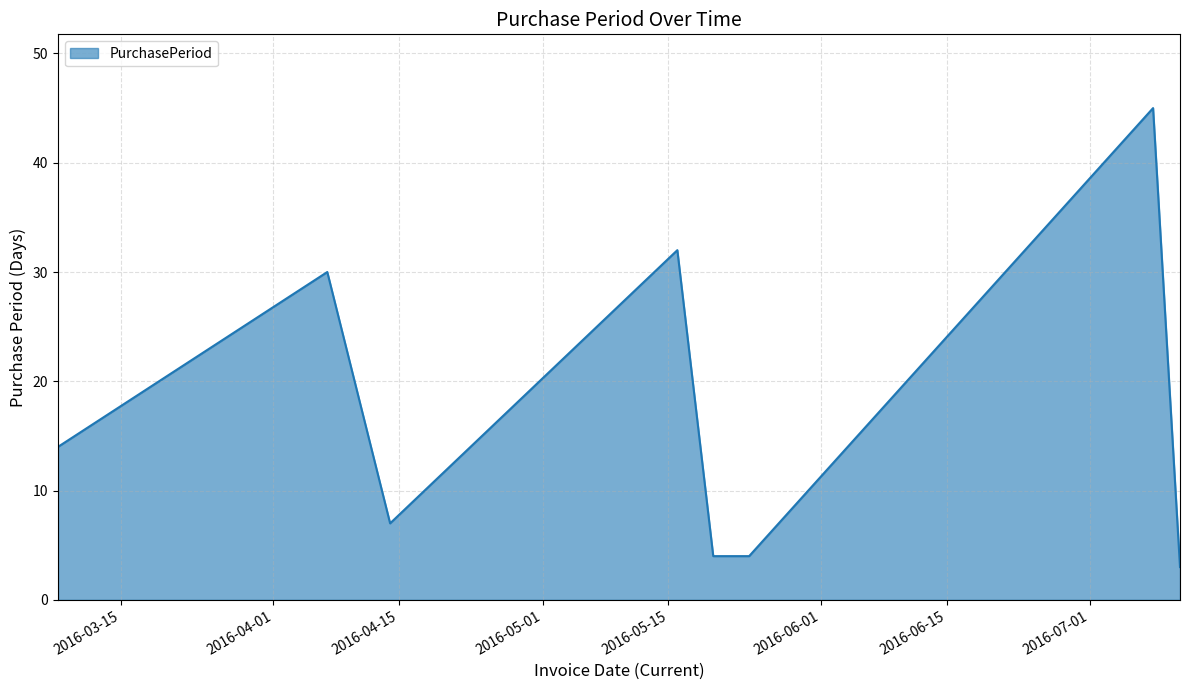

Does the chart display data point markers on the line(s)?

No